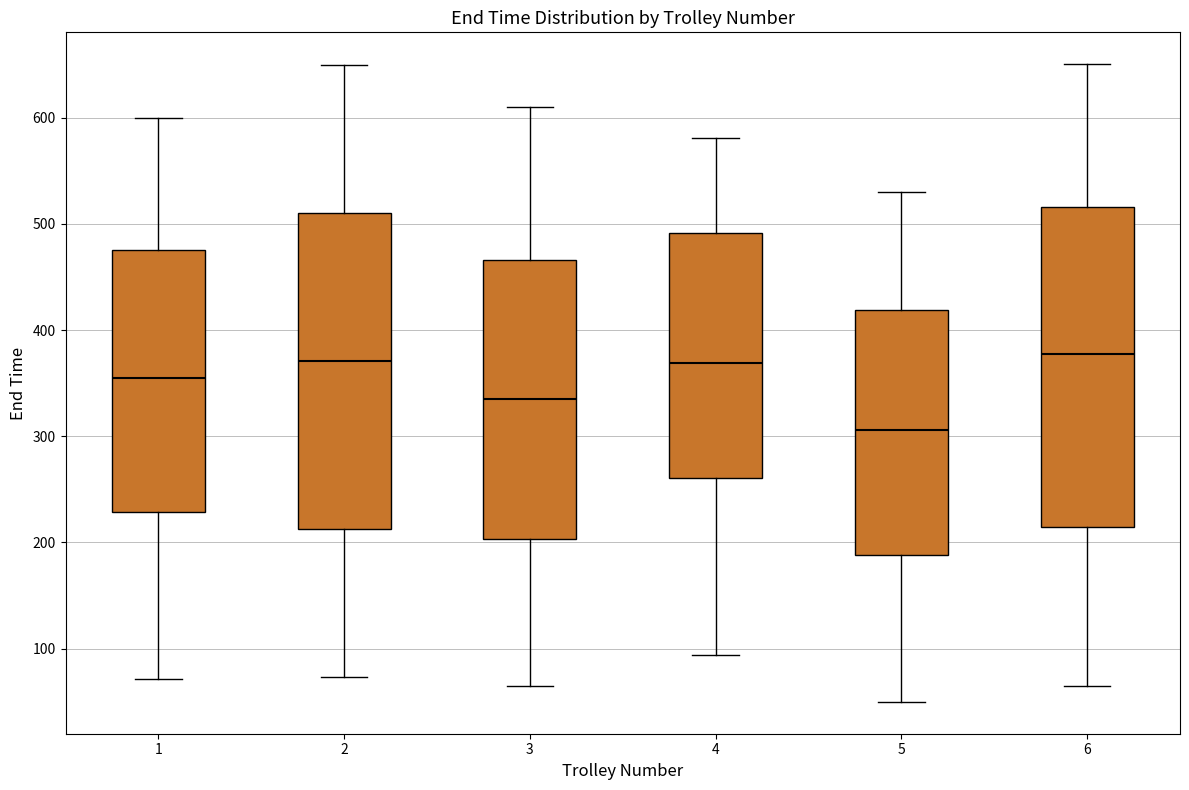

Where does the median line of the box at x = 3 sit on the y-axis? The values are not printed on the chart, so give them approximately, as read against the axis.

330